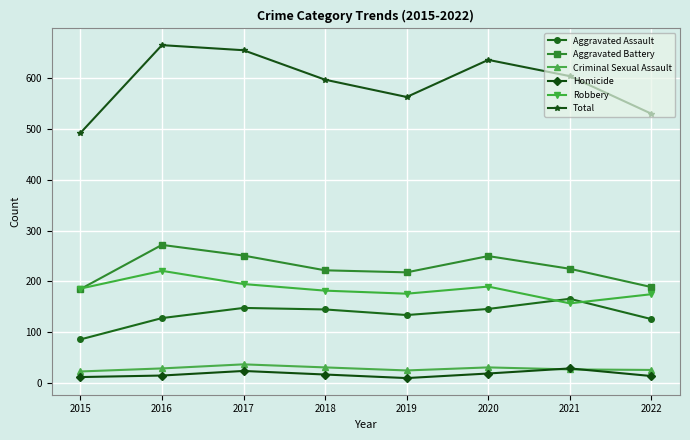

What is the total value across all series at 2021?

1208